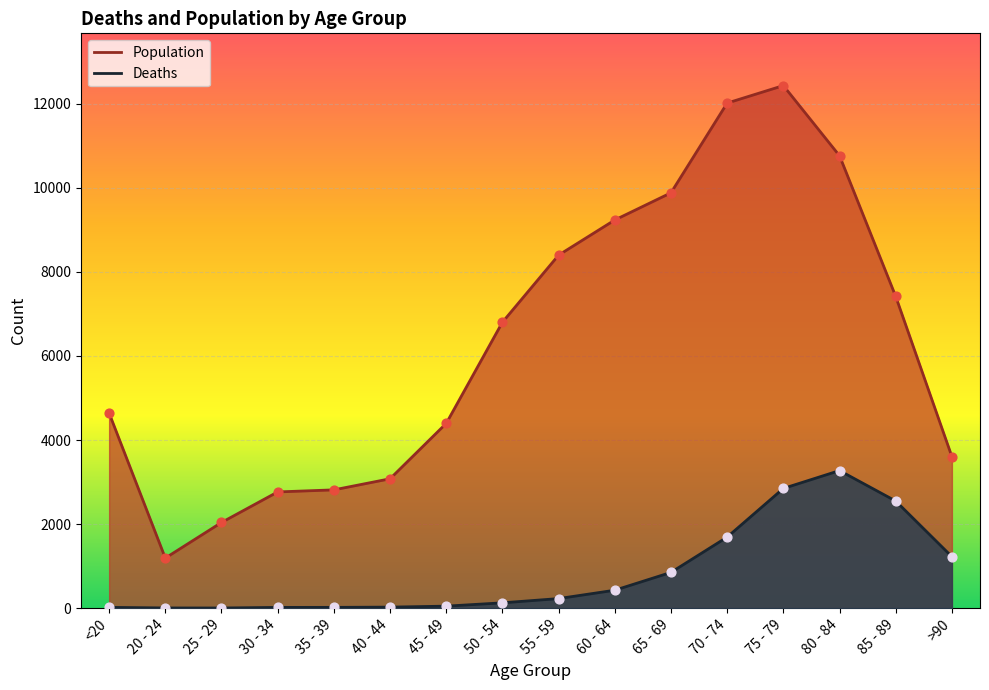

What is the total value across all series at 40 - 44?

3102